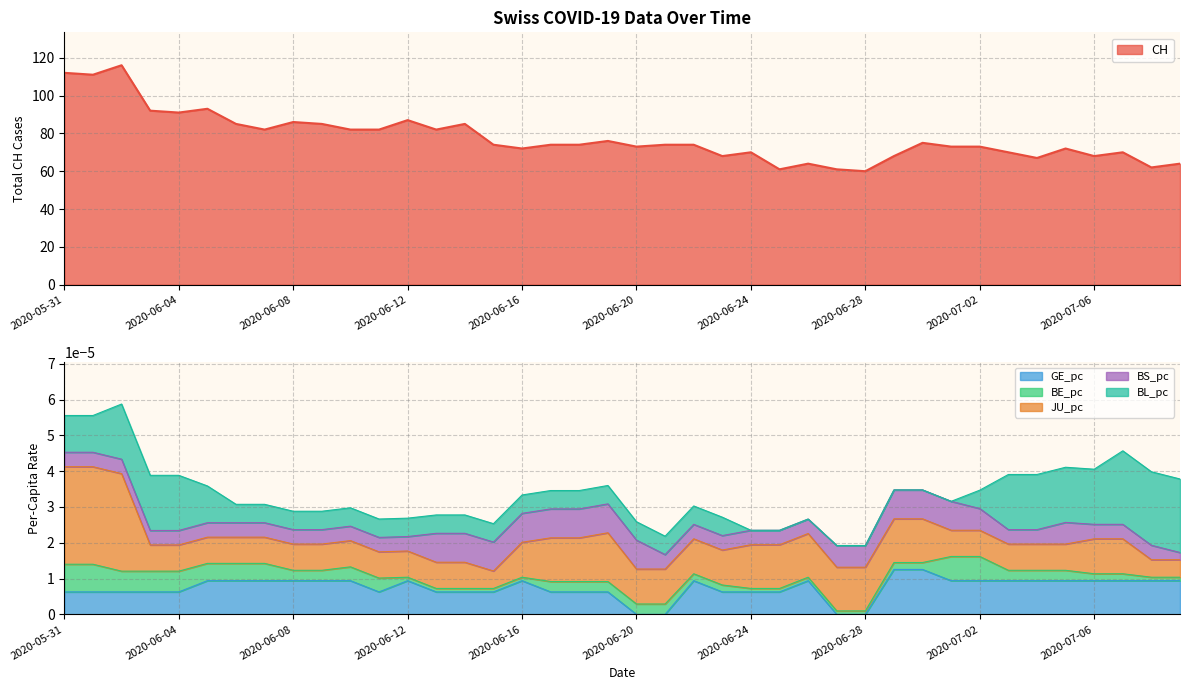

After their last crossing, which series has the higher values: GE_pc or BS_pc?

GE_pc